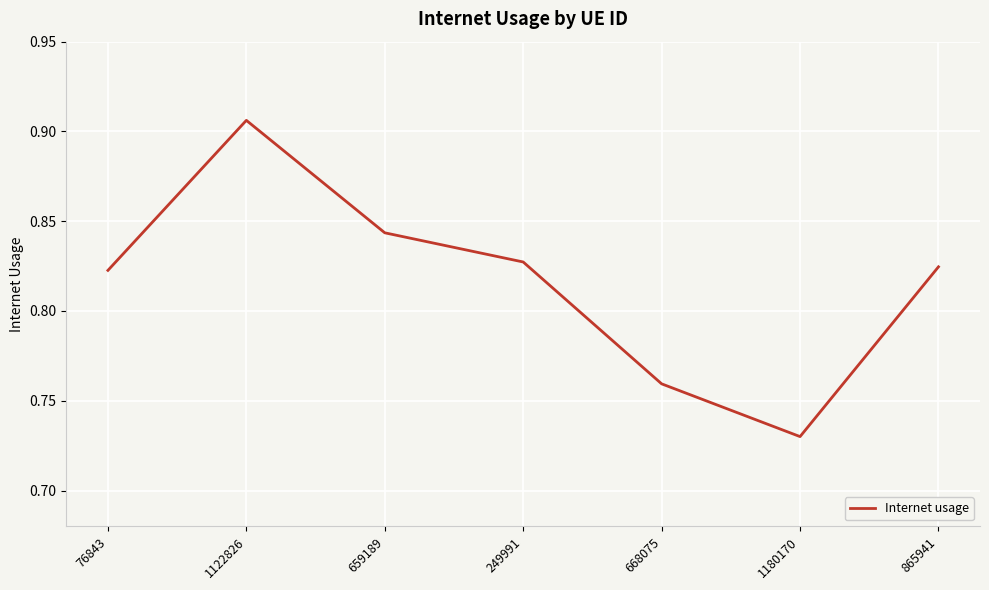

At which category does the chart reach its minimum across all series?

1180170